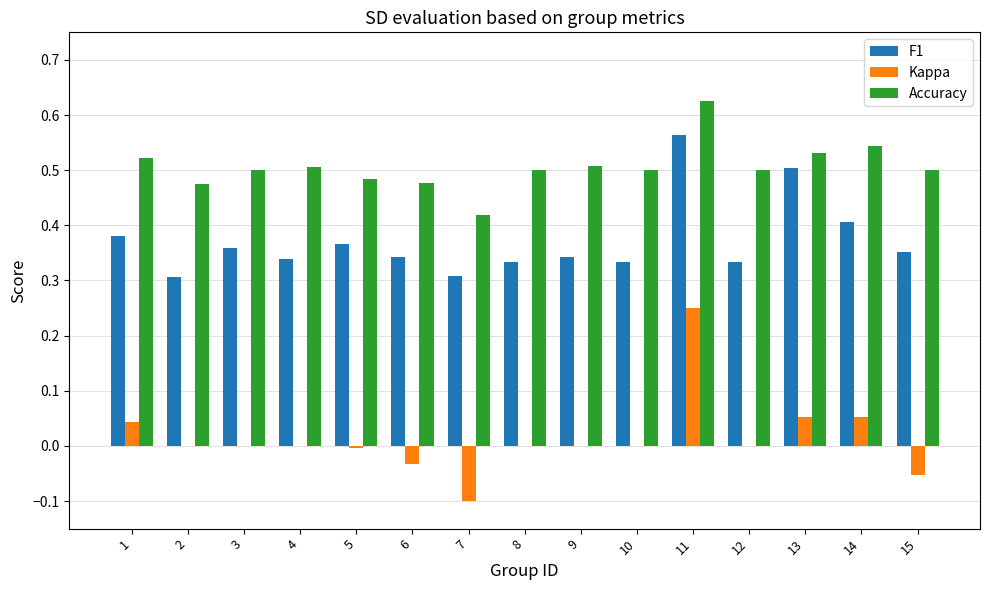

Which series has the largest range (max minus min)?

Kappa